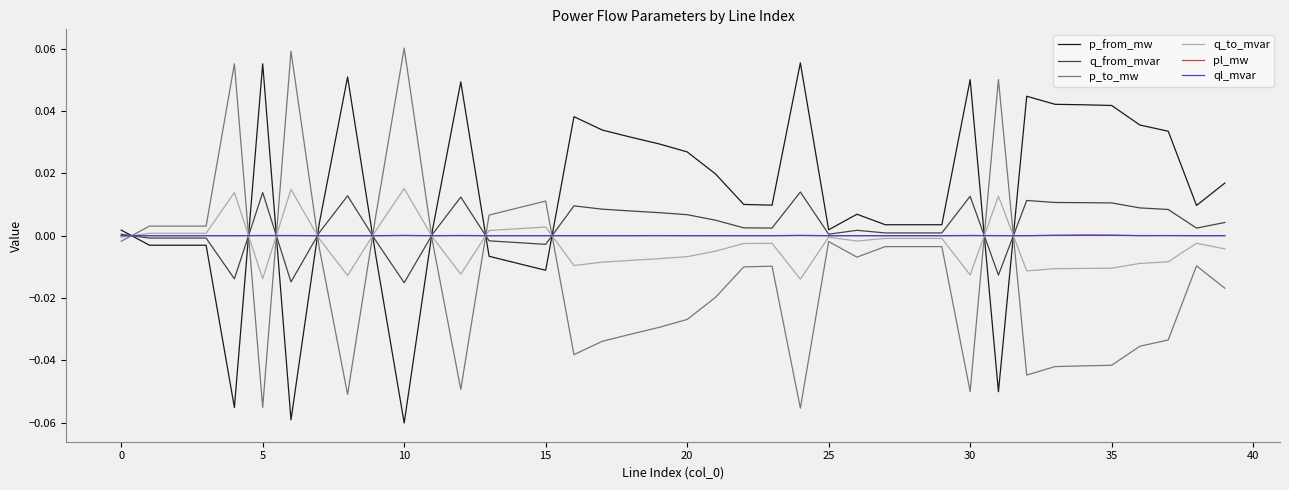

Which series has the largest total across all categories?

p_from_mw